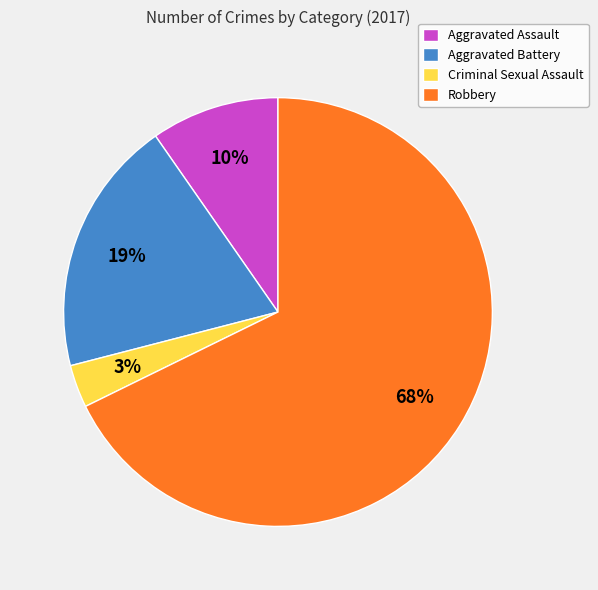

Combined, do Aggravated Battery and Robbery account for over 50%?

Yes